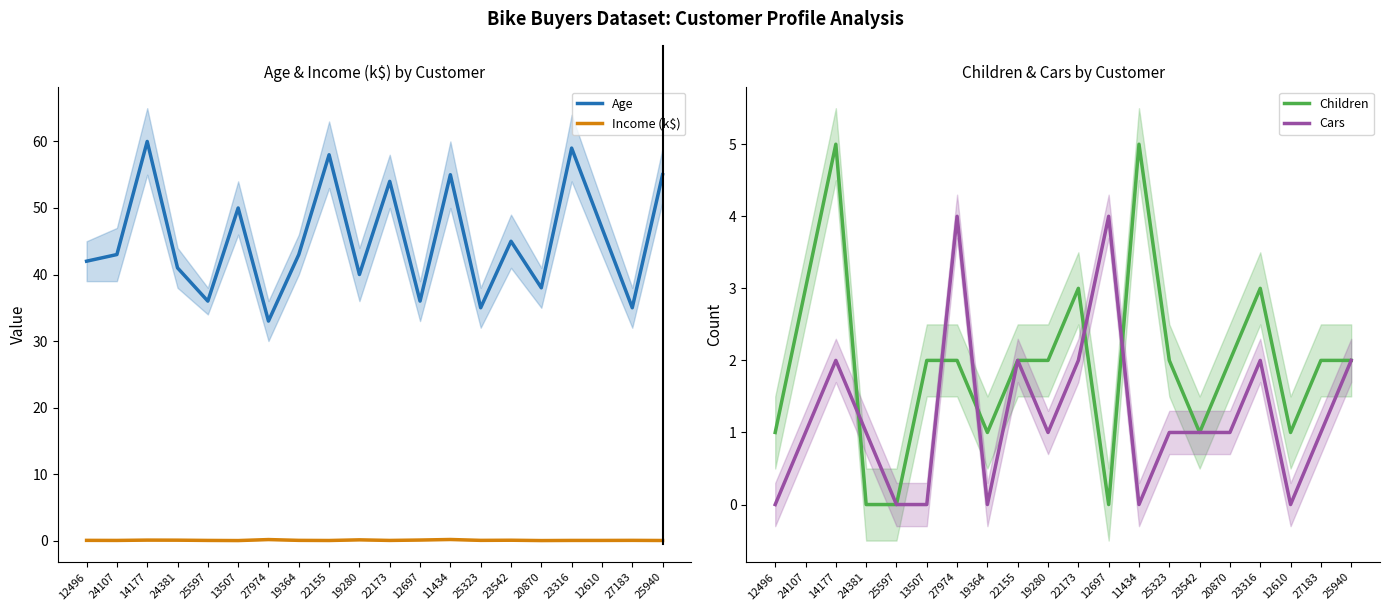

Is the value of Children at 11434 greater than the value of Age at 25597?

No